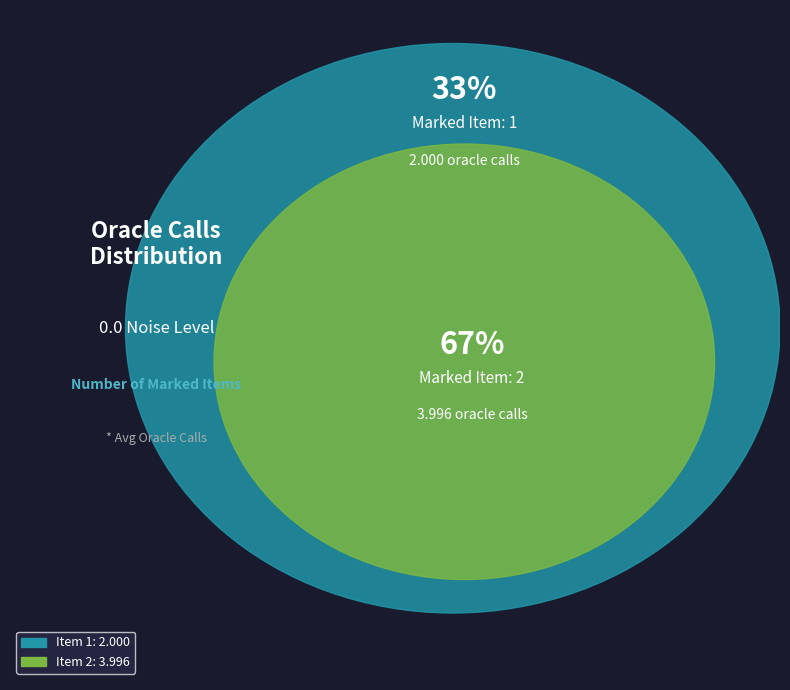

Between 1 and 2, which is larger?

2